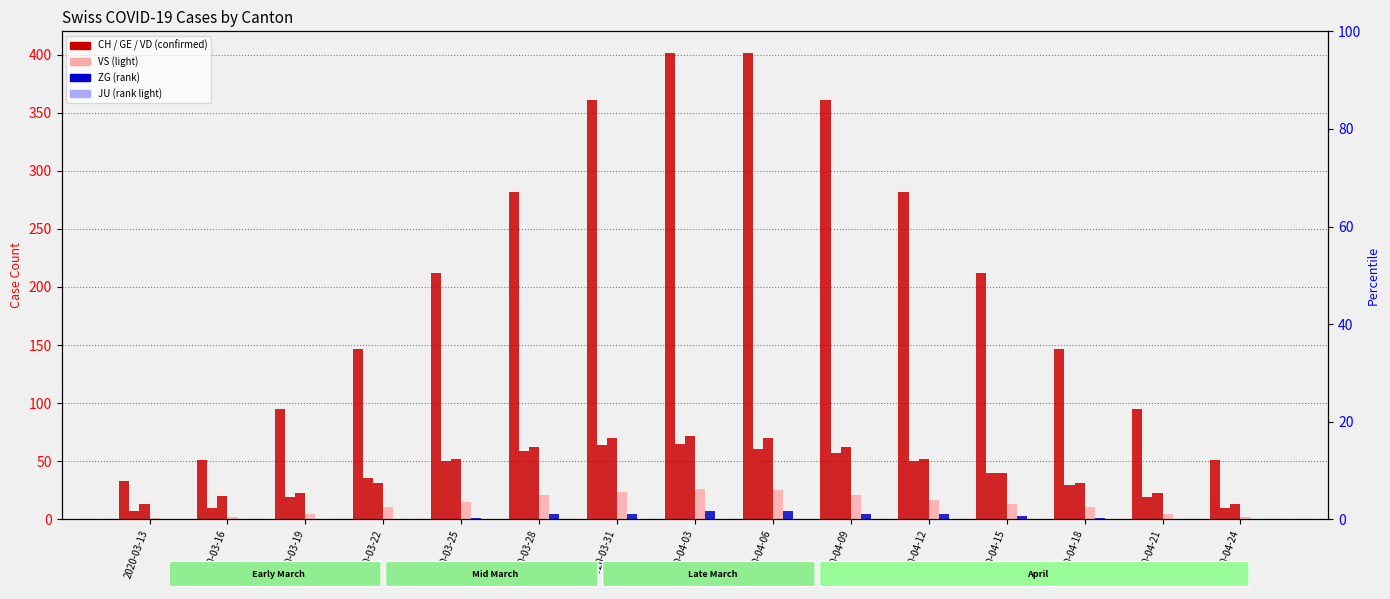

Which series has the largest total across all categories?

CH